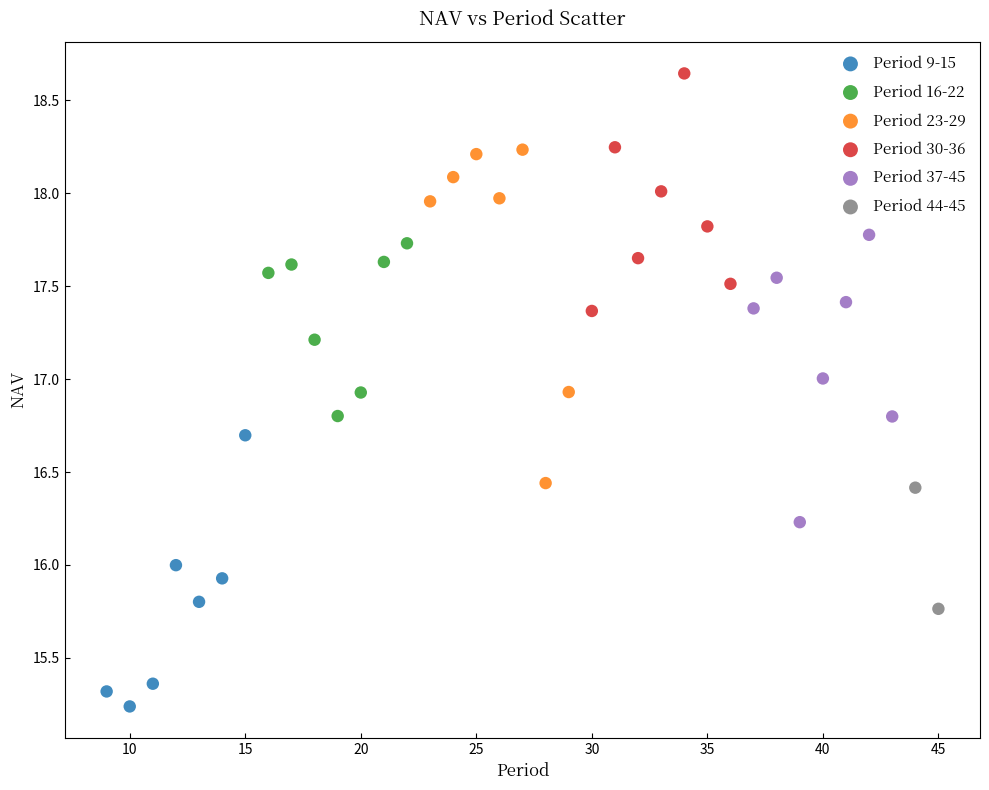

What are all the series names shown in the legend?

Period 9-15, Period 16-22, Period 23-29, Period 30-36, Period 37-45, Period 44-45